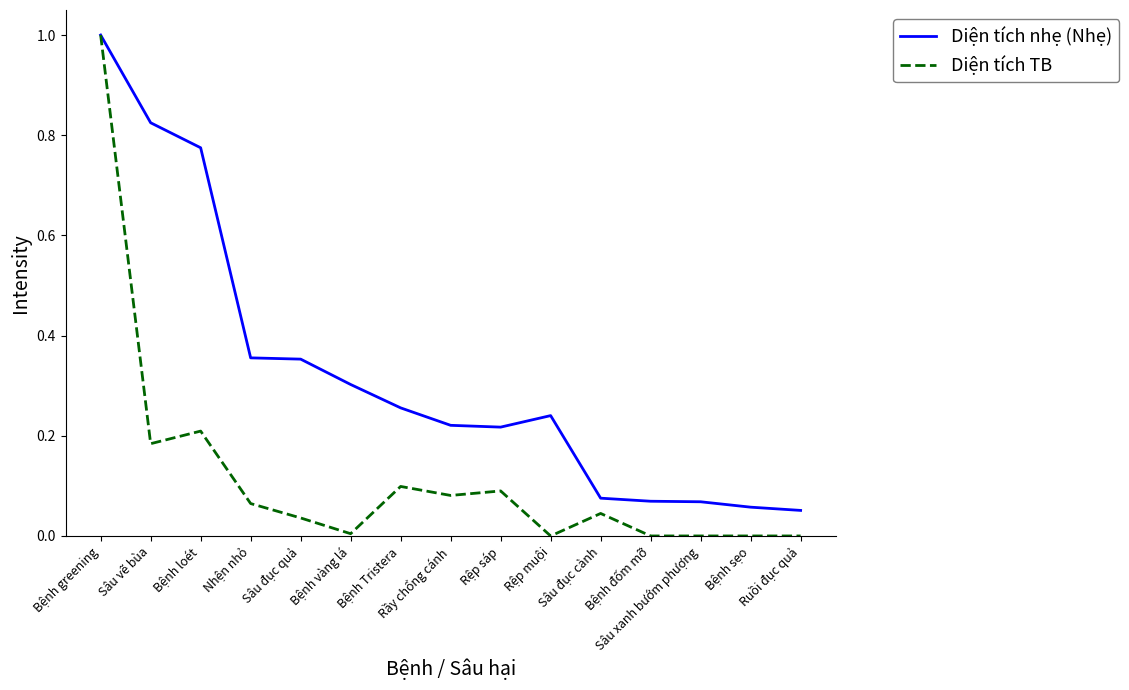

What is the maximum value for Diện tích TB?

1.0